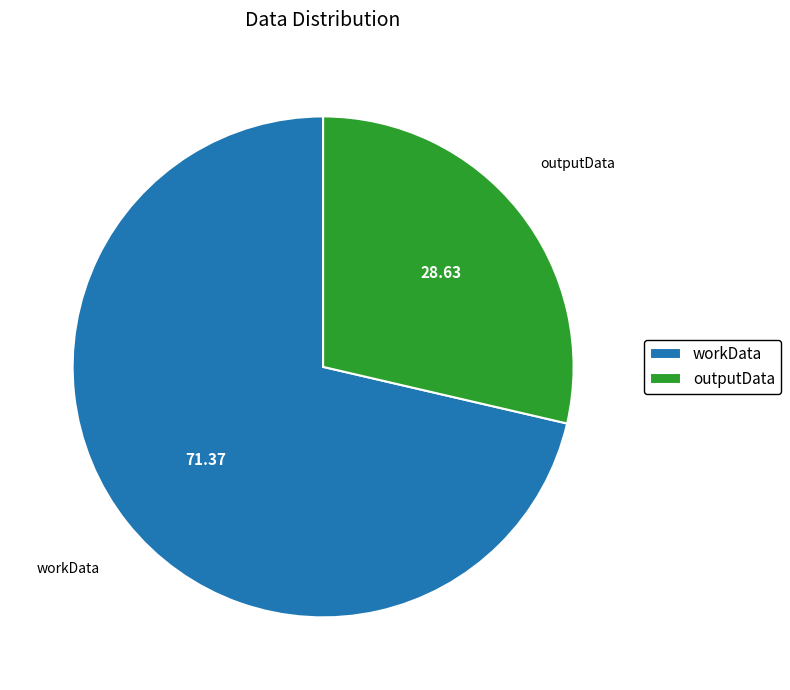

Approximately how many times larger is the value at outputData compared to workData?

0.4